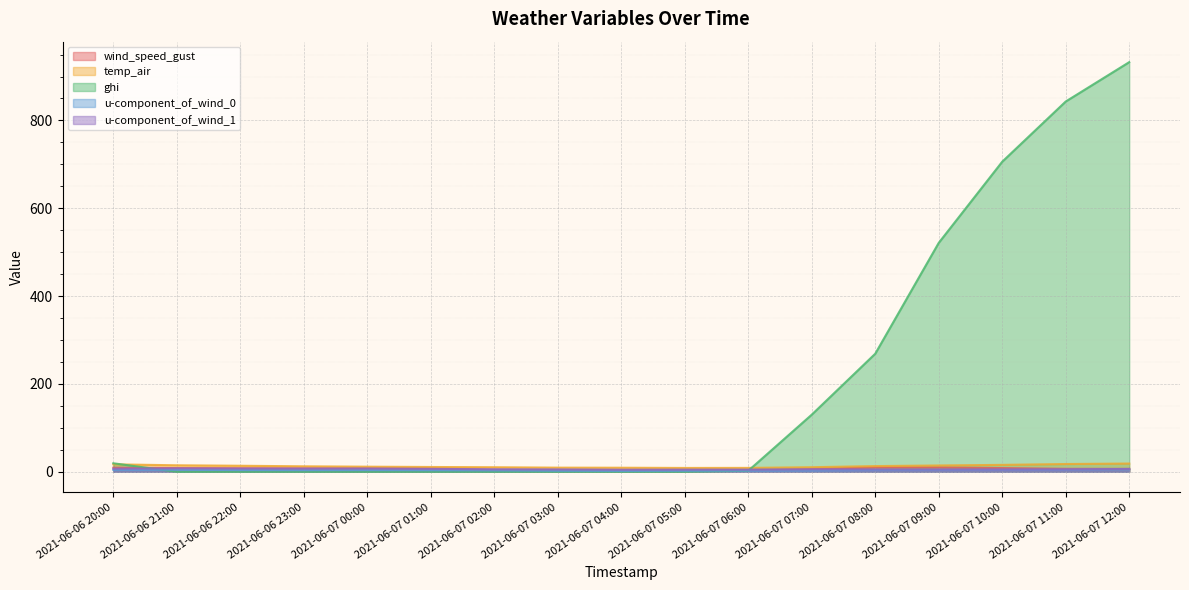

Is it true that u-component_of_wind_1 equals 5.6 at 2021-06-07 07:00?

True